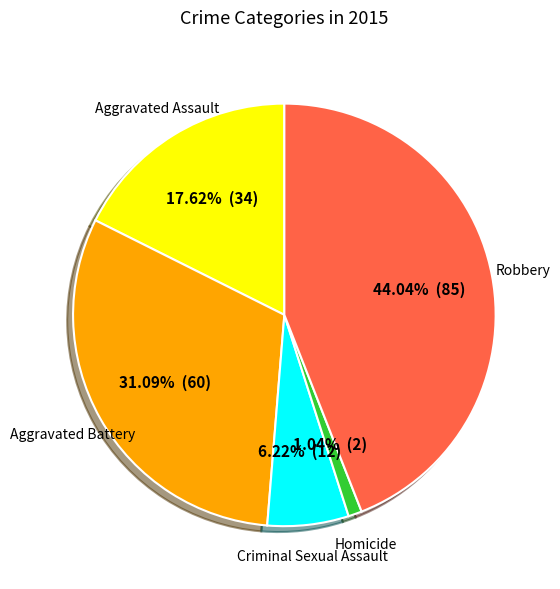

Rank the categories by value from highest to lowest.

Robbery, Aggravated Battery, Aggravated Assault, Criminal Sexual Assault, Homicide